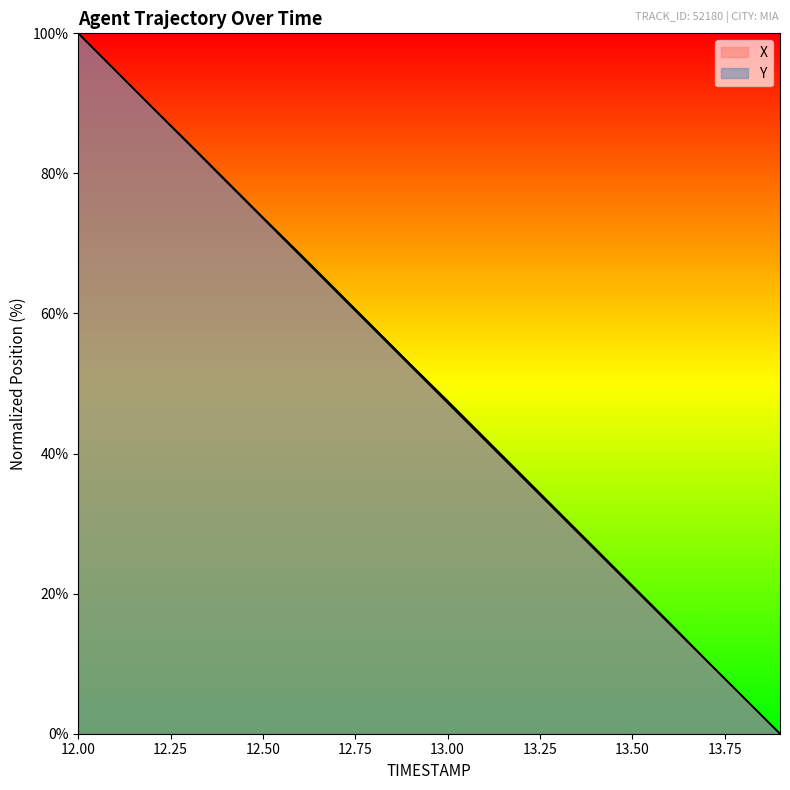

True or false: Y has more than 2 points higher than both neighbors.

False